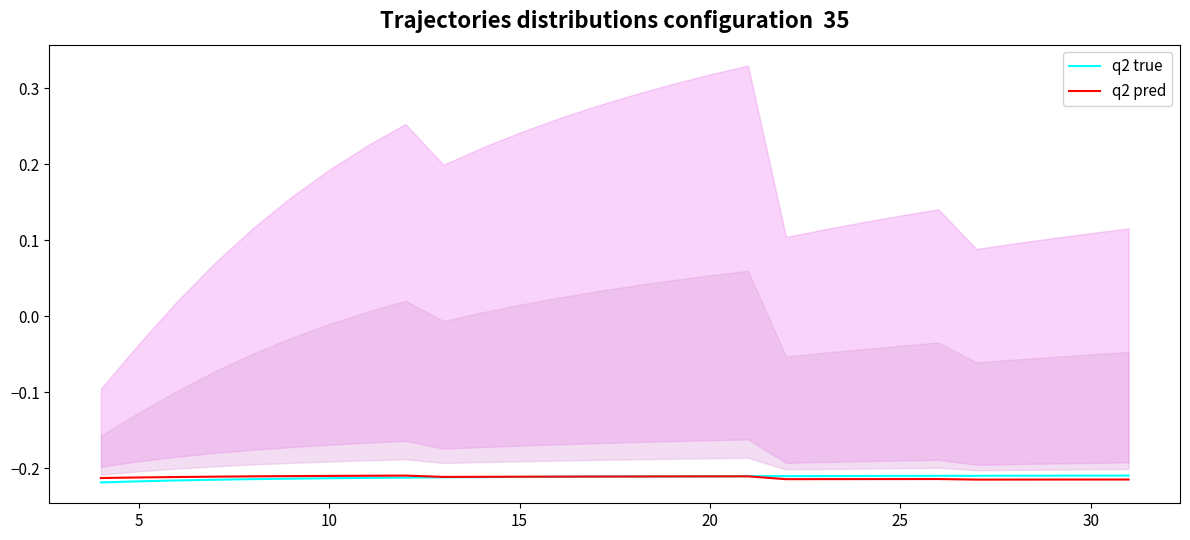

Does the chart display data point markers on the line(s)?

No